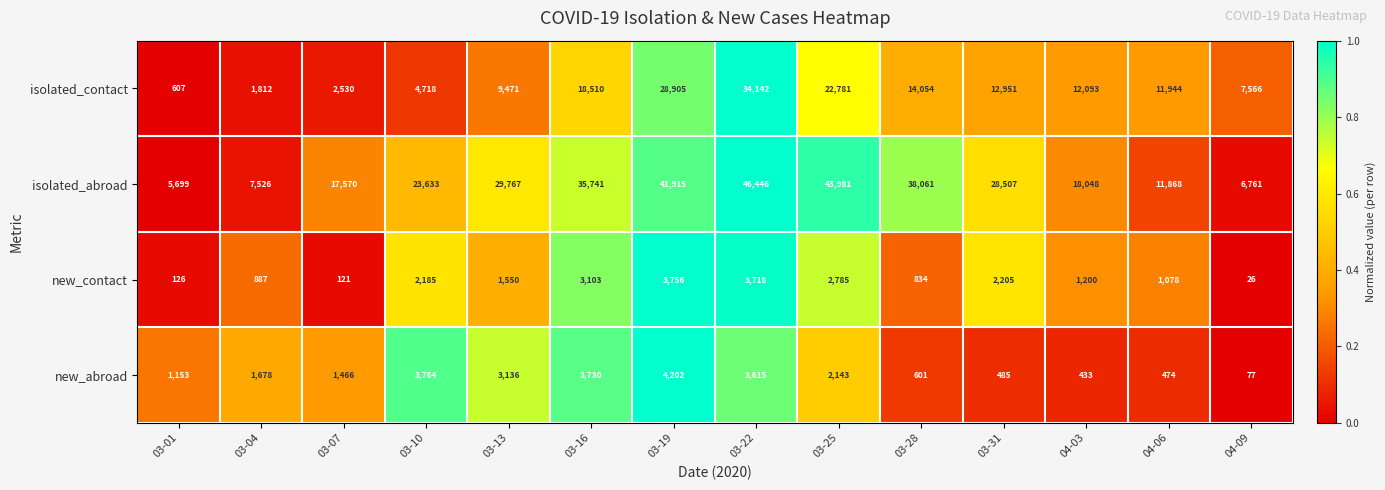

Rank the series by their maximum value, from lowest to highest.

new_contact, new_abroad, isolated_contact, isolated_abroad